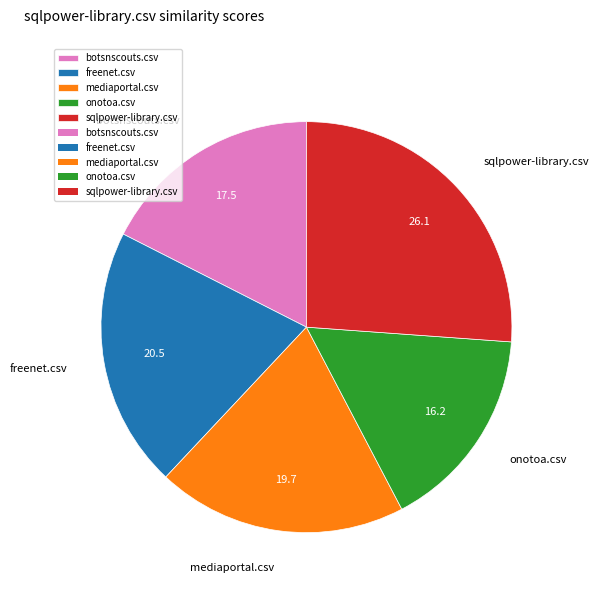

Count the number of slices in the pie.

5